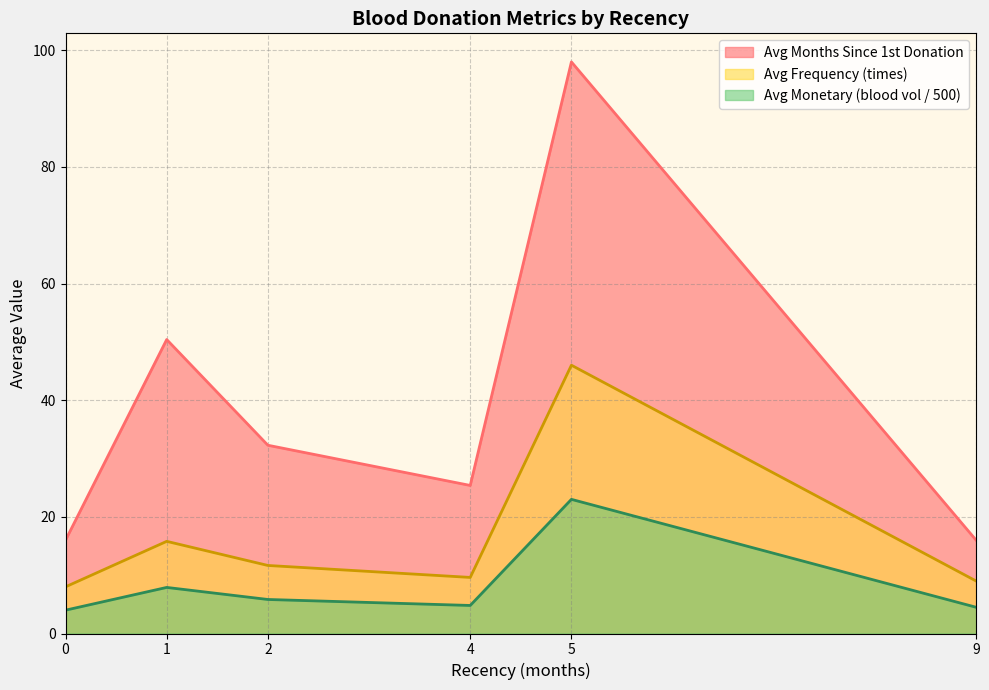

Rank the series by their average value, from highest to lowest.

Avg Months Since 1st Donation, Avg Frequency (times), Avg Monetary (blood vol / 500)